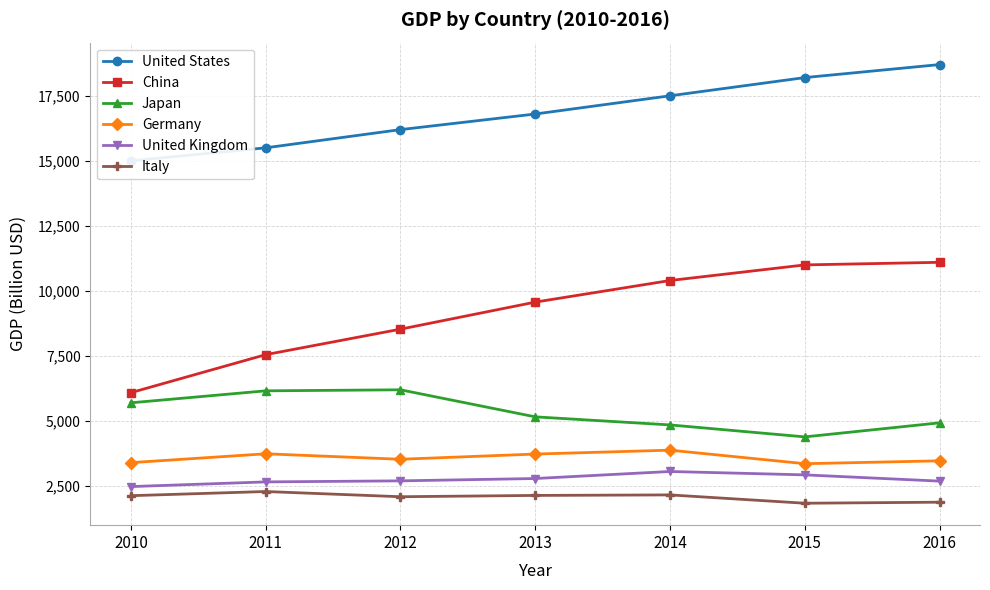

Which series has the widest spread of values?

China